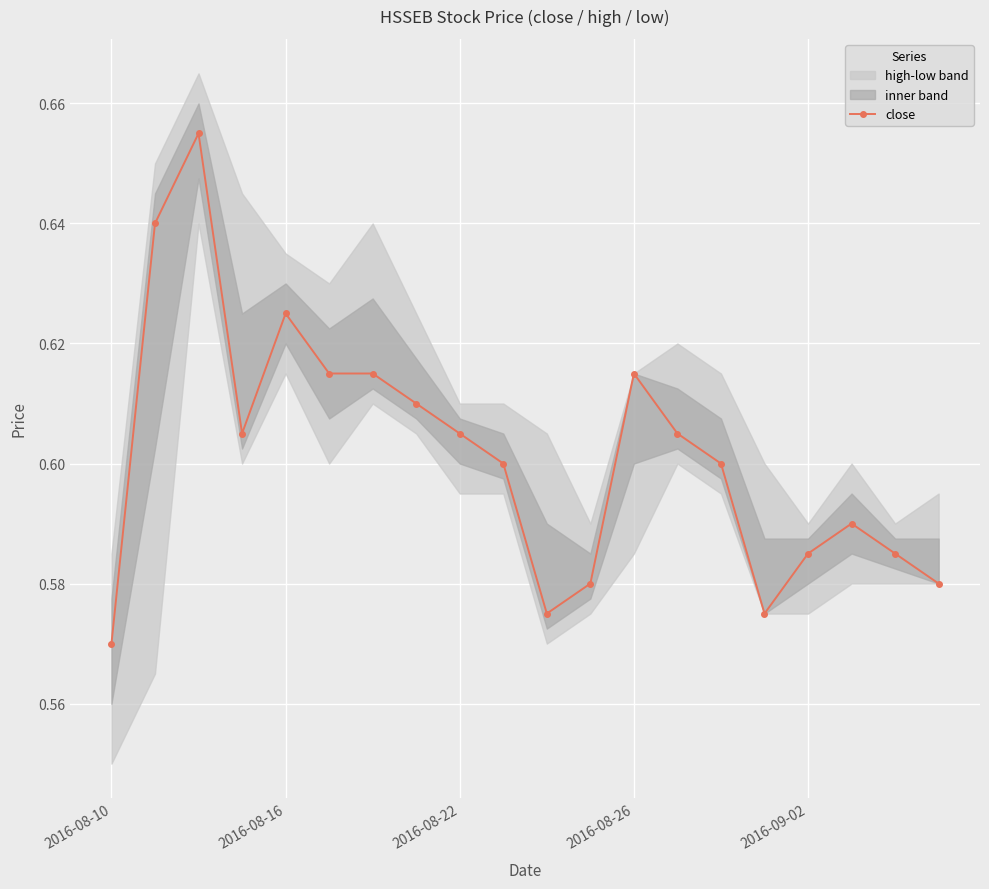

What value does the data have at 19?

0.6